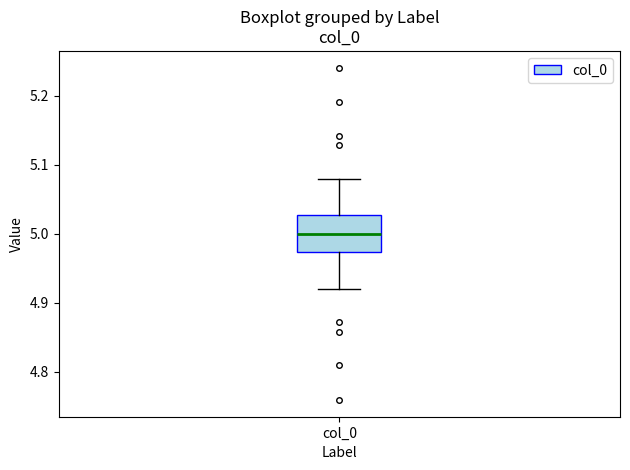

Where does the median line of the box for col_0 sit on the y-axis? The values are not printed on the chart, so give them approximately, as read against the axis.

5.00